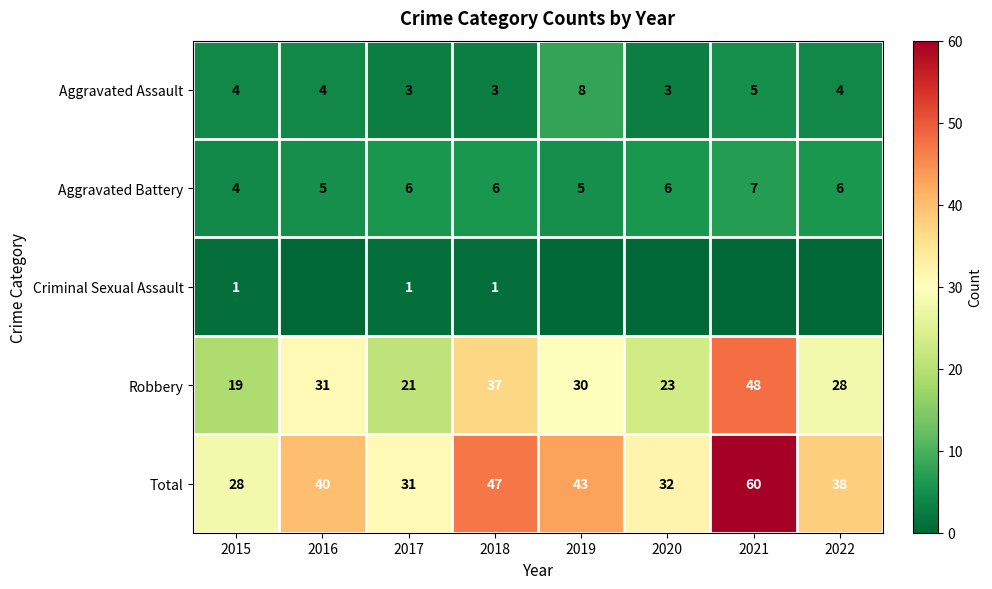

What is the lowest value of the Total series?

28